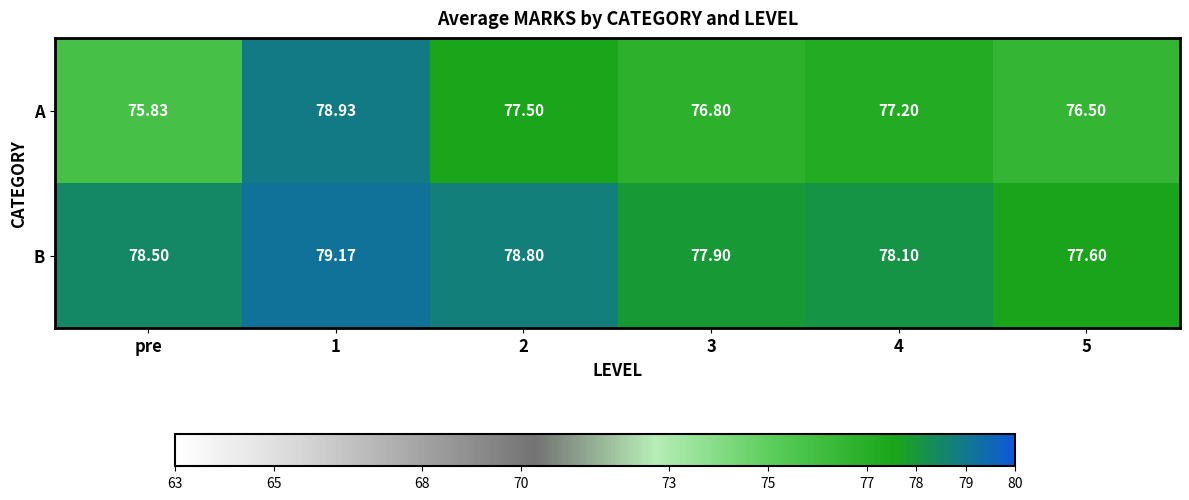

At 2, list the series in order from smallest to largest.

A, B